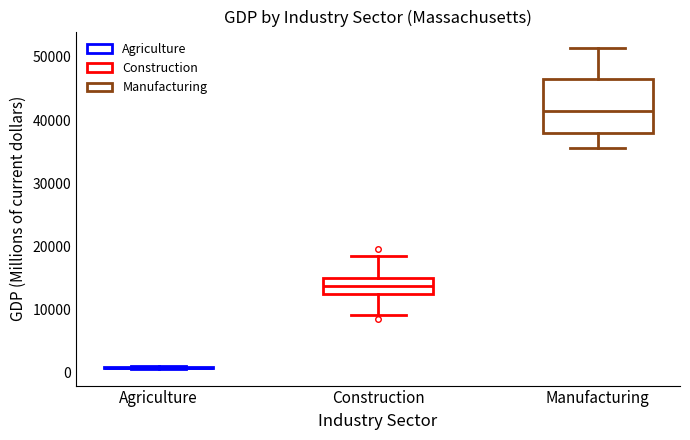

Reading left to right, read every box against the y-axis: the position of its median line, the range the box covers, and the ends of its whiskers. The values are not printed on the chart, so give them approximately, as read against the axis.

Agriculture: box collapsed to a line at 1000, whiskers 1000 to 1000
Construction: median 14000, box 13000 to 15000, whiskers 9000 to 18000
Manufacturing: median 41000, box 38000 to 46000, whiskers 36000 to 51000